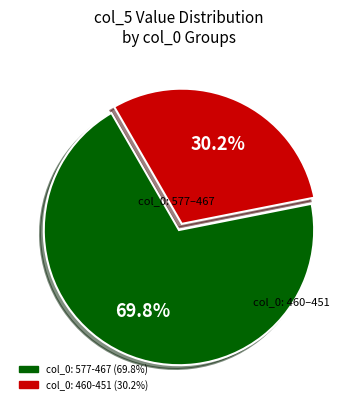

Count the number of slices in the pie.

2